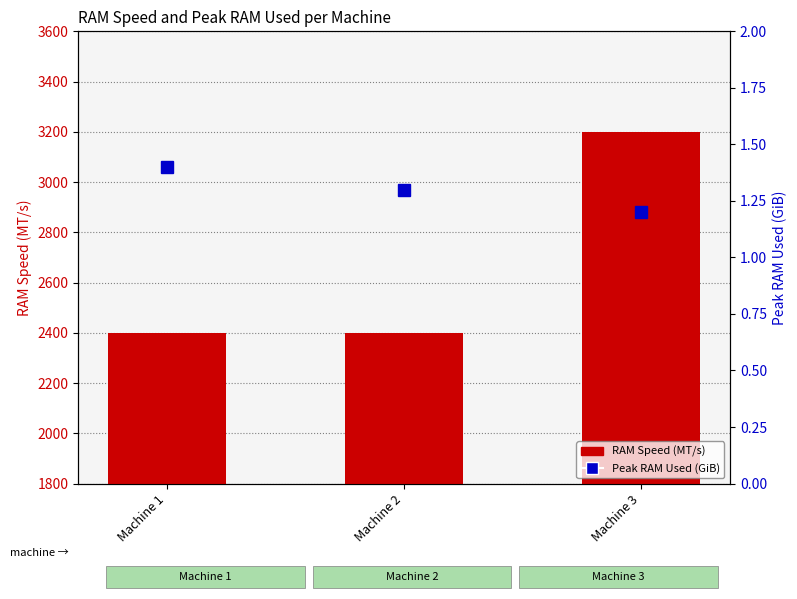

At Machine 2, list the series in order from largest to smallest.

RAM Speed (MT/s), Peak RAM Used (GiB)